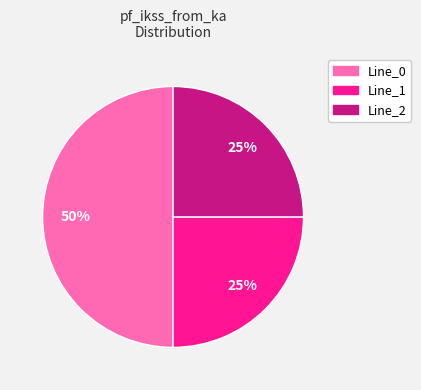

To the nearest percent, what is the difference between the largest and smallest slice percentages?

25%